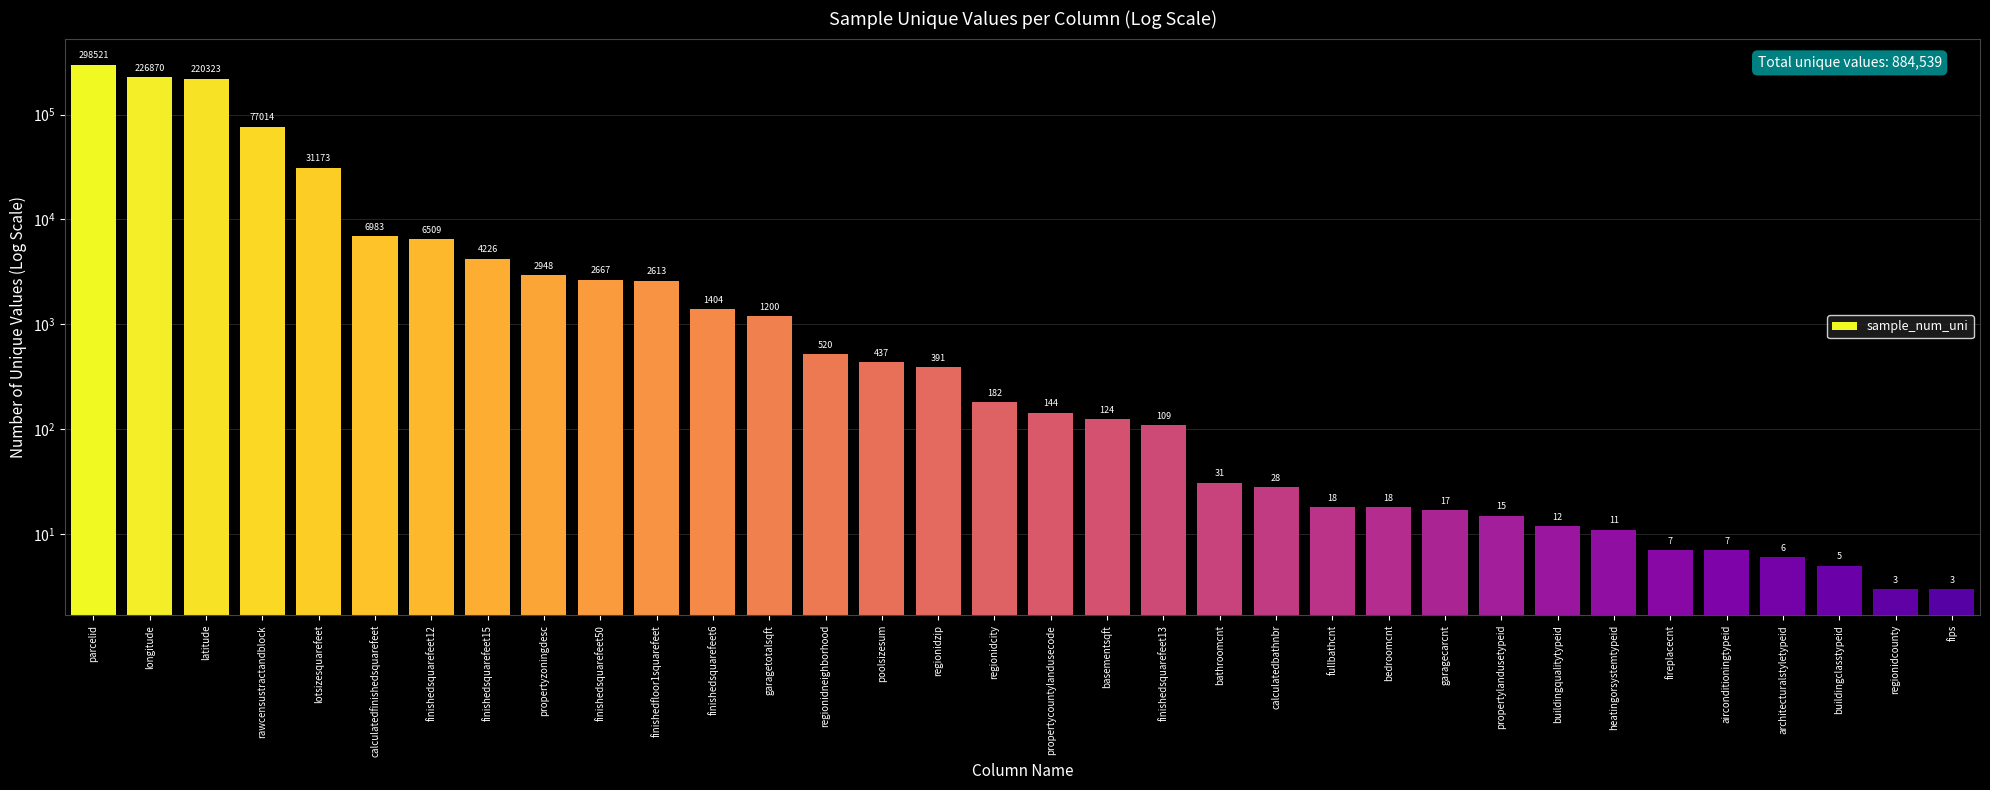

The chart shows a value of 101762 at parcelid. True or false?

False